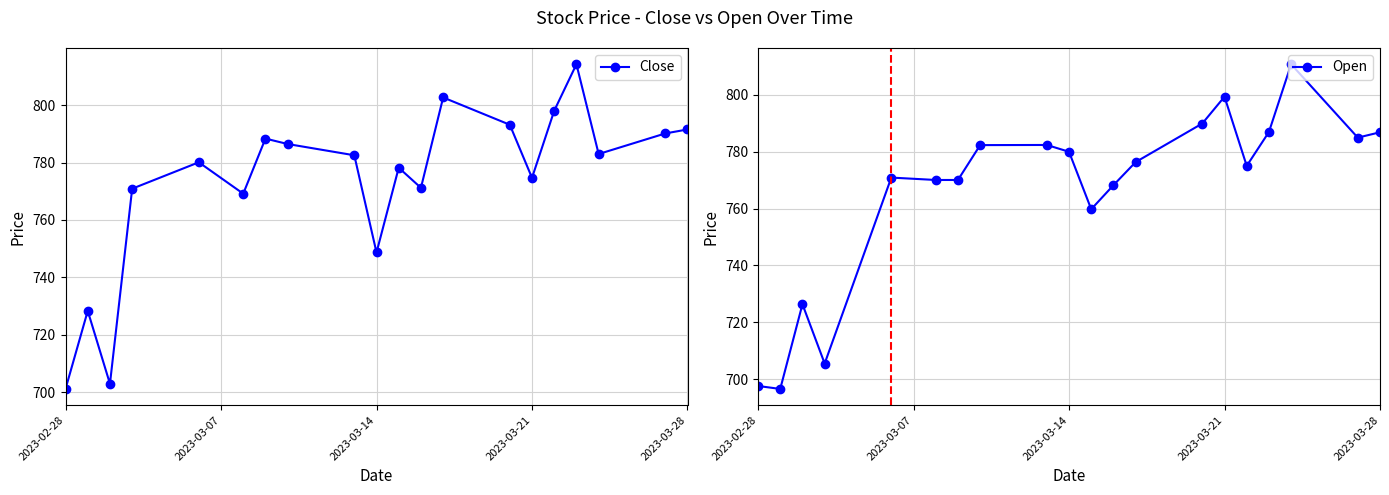

At which label does Close reach its minimum?

2023-02-28